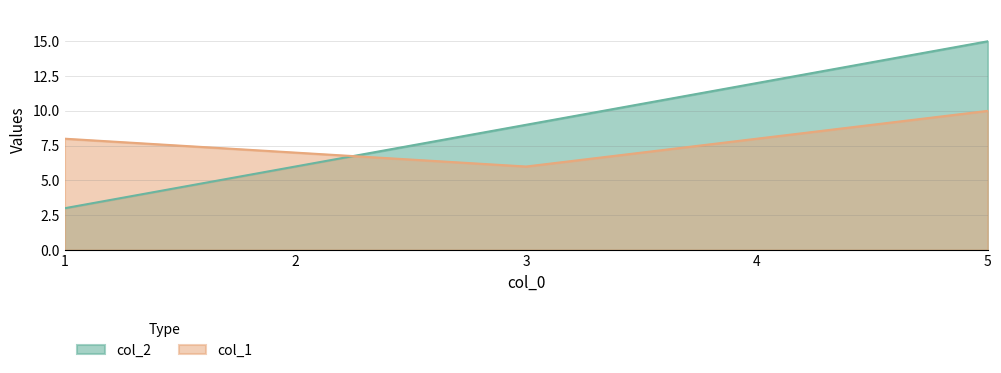

After their last crossing, which series has the higher values: col_1 or col_2?

col_2